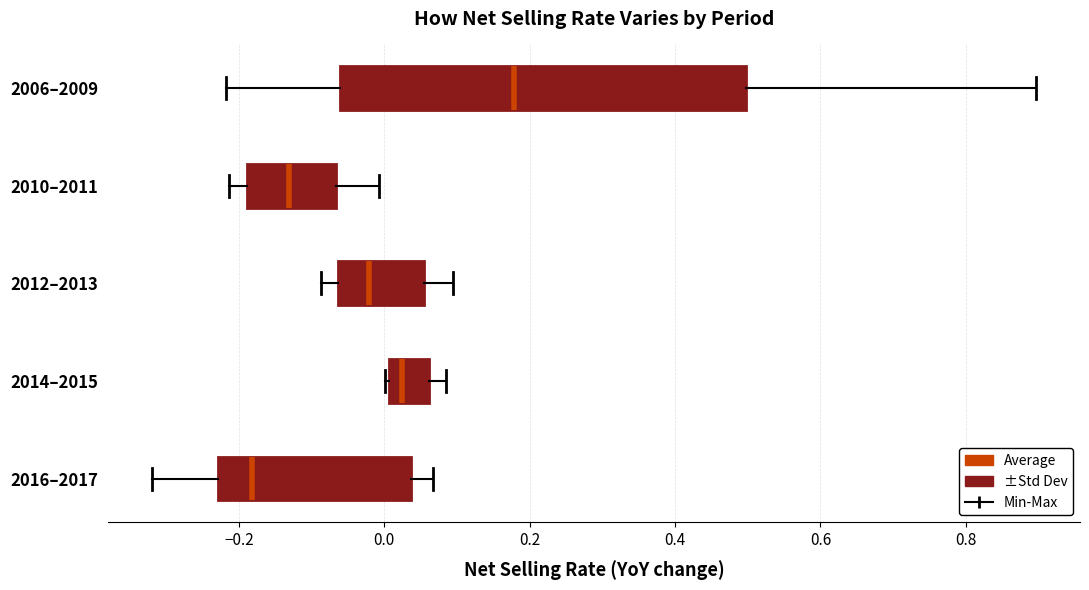

Reading bottom to top, read every box against the x-axis: the position of its median line, the range the box covers, and the ends of its whiskers. The values are not printed on the chart, so give them approximately, as read against the axis.

2016–2017: median -0.18, box -0.22 to 0.04, whiskers -0.32 to 0.06
2014–2015: median 0.02, box 0.00 to 0.06, whiskers 0.00 to 0.08
2012–2013: median -0.02, box -0.06 to 0.06, whiskers -0.08 to 0.10
2010–2011: median -0.14, box -0.18 to -0.06, whiskers -0.22 to 0.00
2006–2009: median 0.18, box -0.06 to 0.50, whiskers -0.22 to 0.90